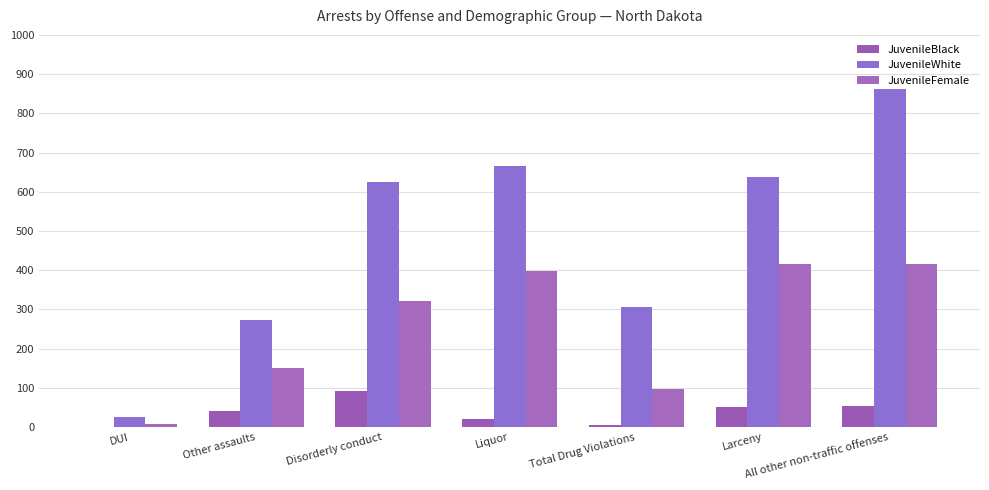

Where is JuvenileWhite nearest to the value 443?

Total Drug Violations